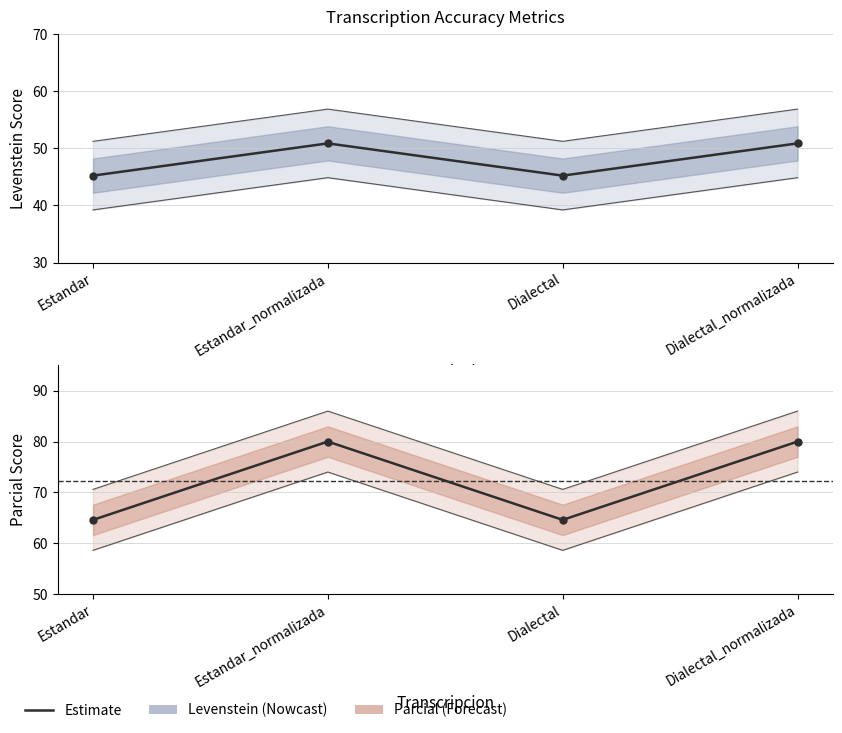

Is it true that Levenstein equals 12.9 at Estandar_normalizada?

False